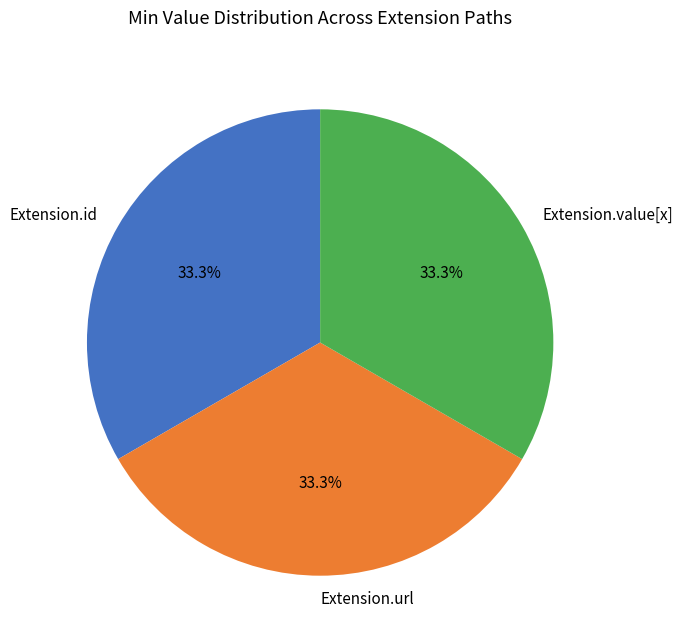

How many segments does this pie chart have?

3